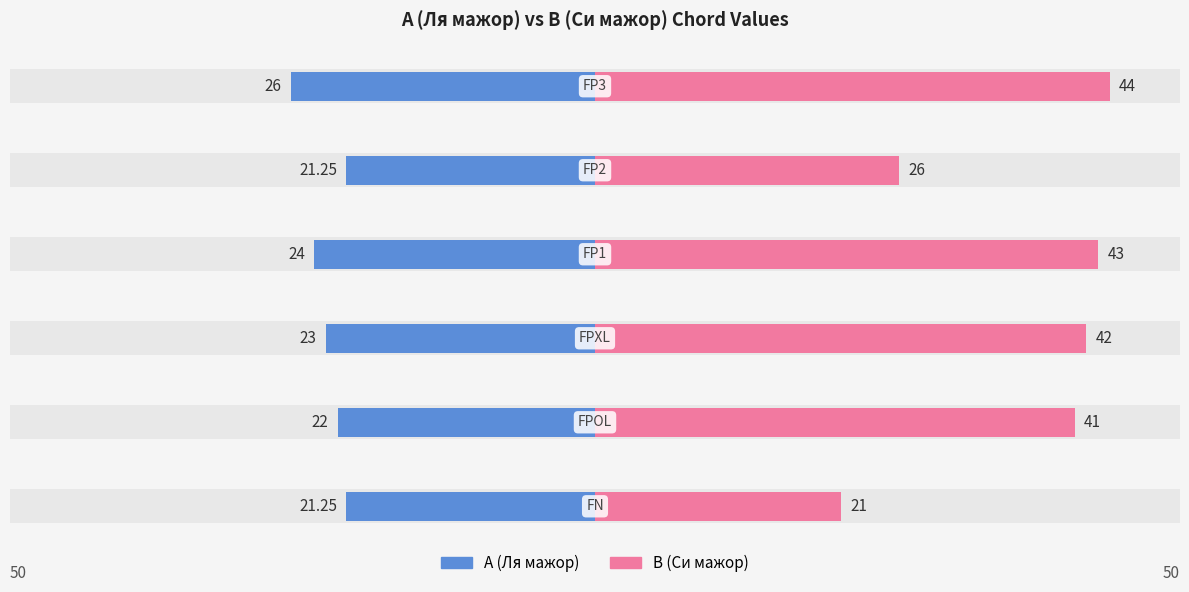

How many distinct data groups are displayed?

2